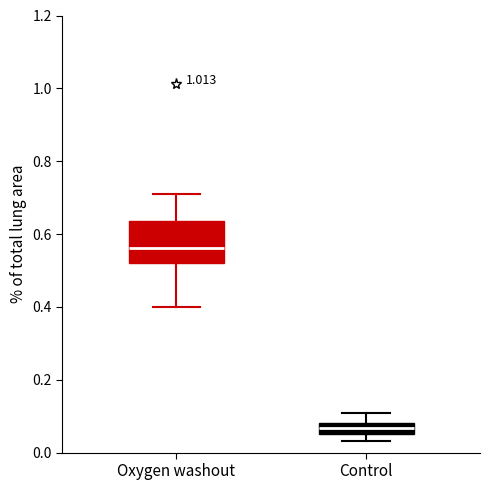

Which box's median line is the lowest?

Control